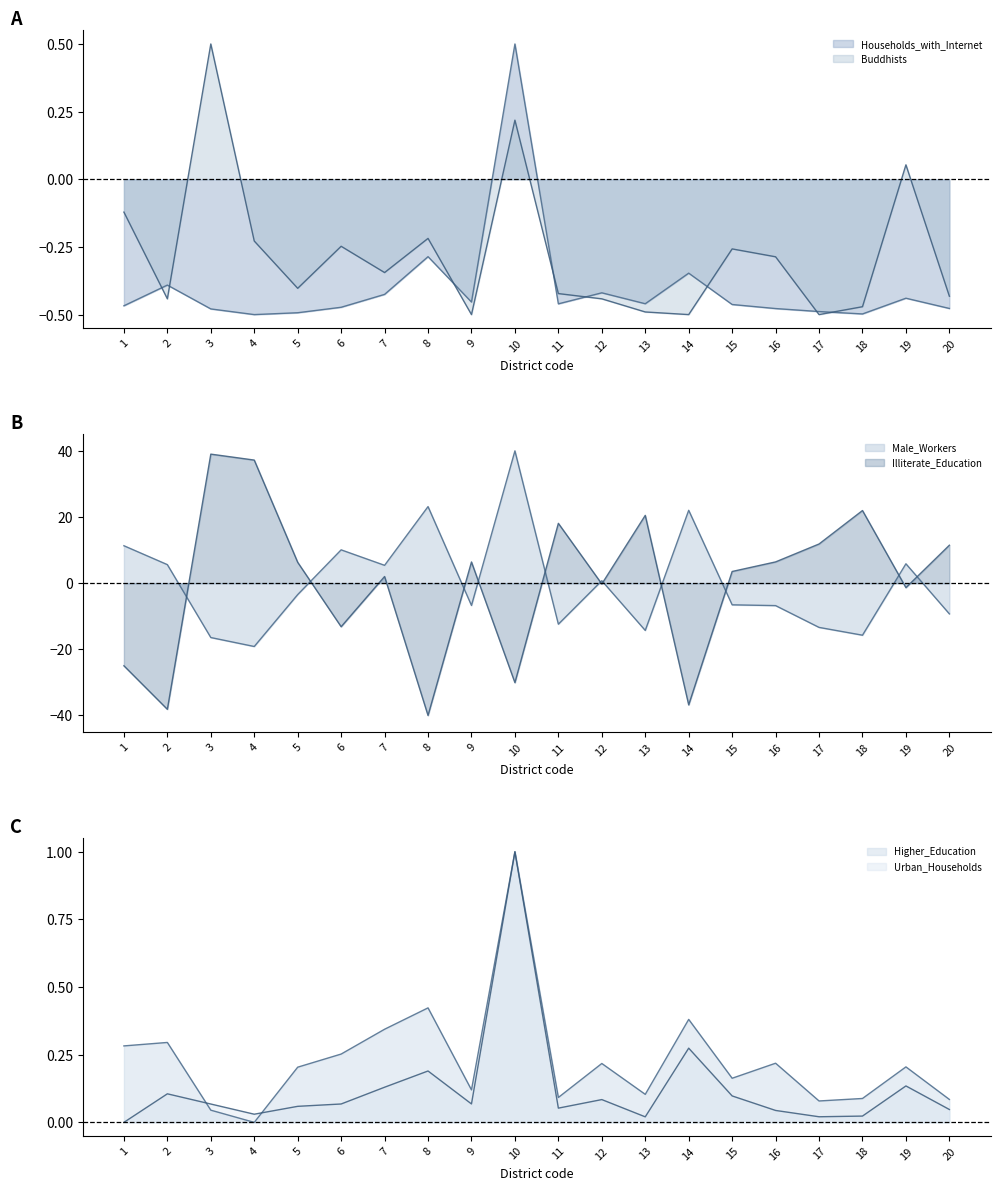

List the labels in order of Households_with_Internet value, smallest first.

4, 18, 5, 17, 3, 16, 20, 6, 1, 15, 11, 13, 9, 19, 7, 12, 2, 14, 8, 10